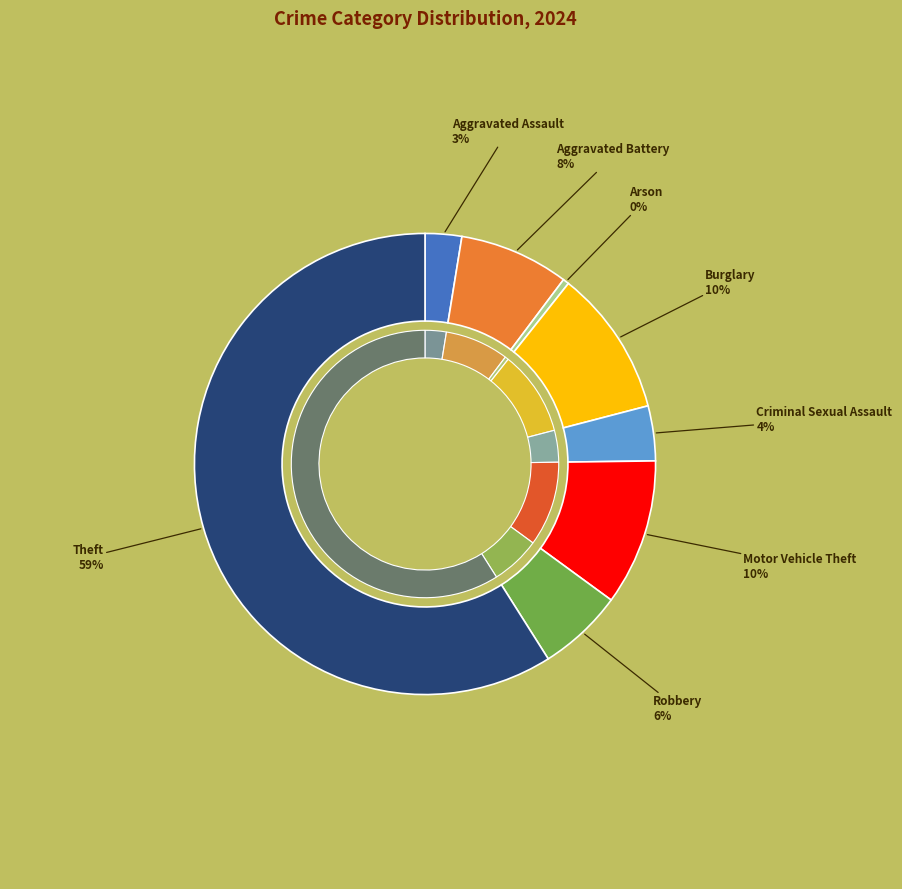

Rank the categories by value from lowest to highest.

Arson, Aggravated Assault, Criminal Sexual Assault, Robbery, Aggravated Battery, Burglary, Motor Vehicle Theft, Theft